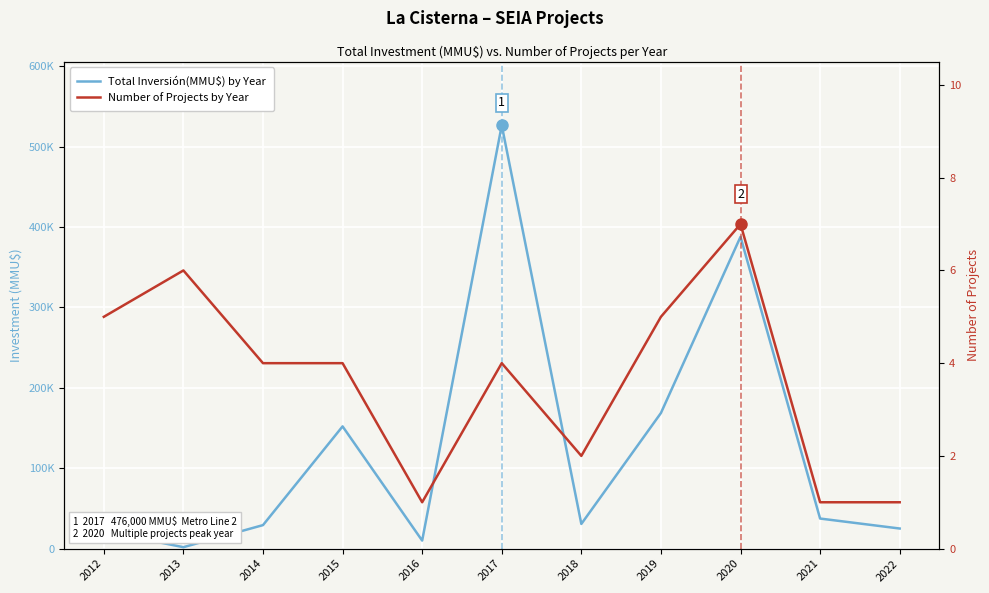

At which label is Total Inversión(MMU$) by Year closest to 264211?

2019